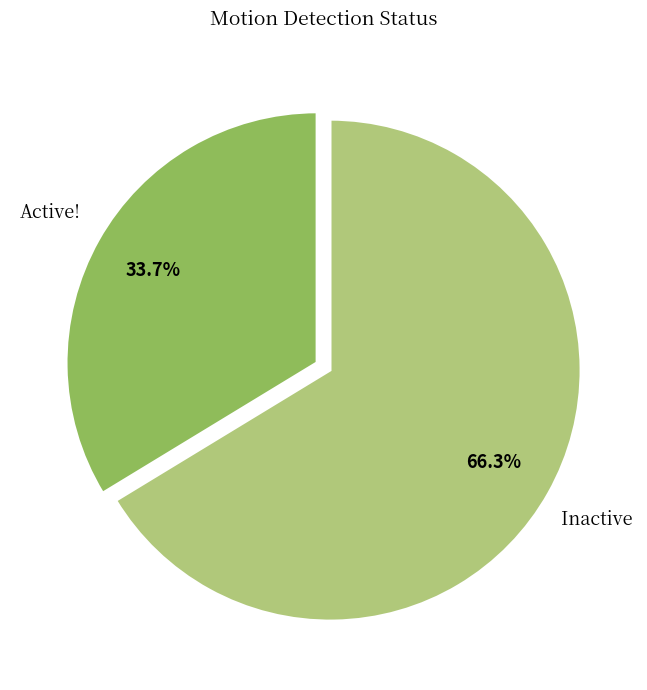

The Inactive slice represents 66% of the pie. True or false?

True